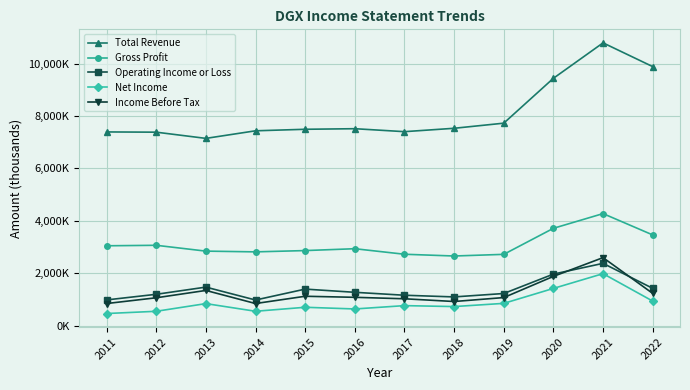

What are all the series names shown in the legend?

Total Revenue, Gross Profit, Operating Income or Loss, Net Income, Income Before Tax